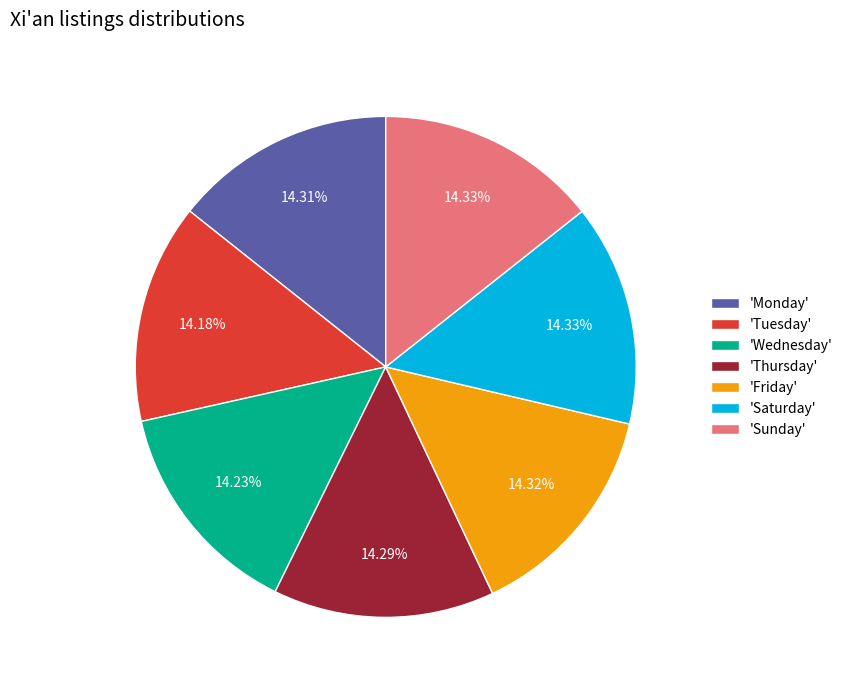

Does any single category account for the majority?

No